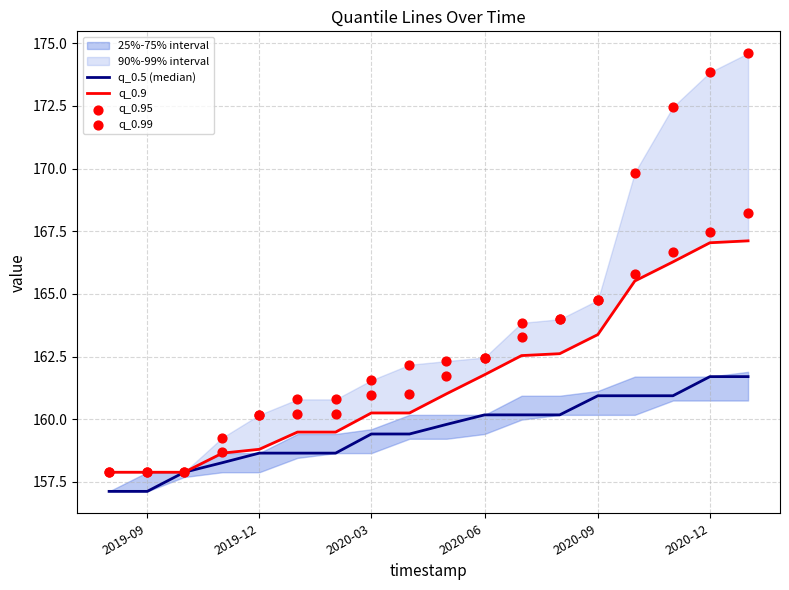

Is the value of q_0.99 at 16 greater than the value of q_0.95 at 11?

Yes